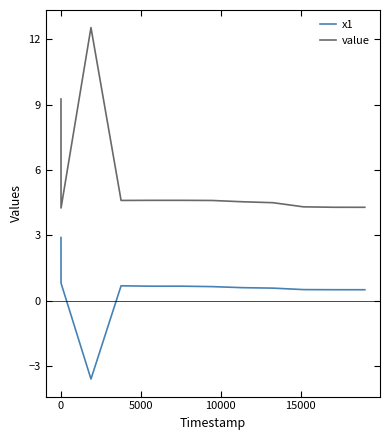

What is the maximum value shown in the chart?

12.5